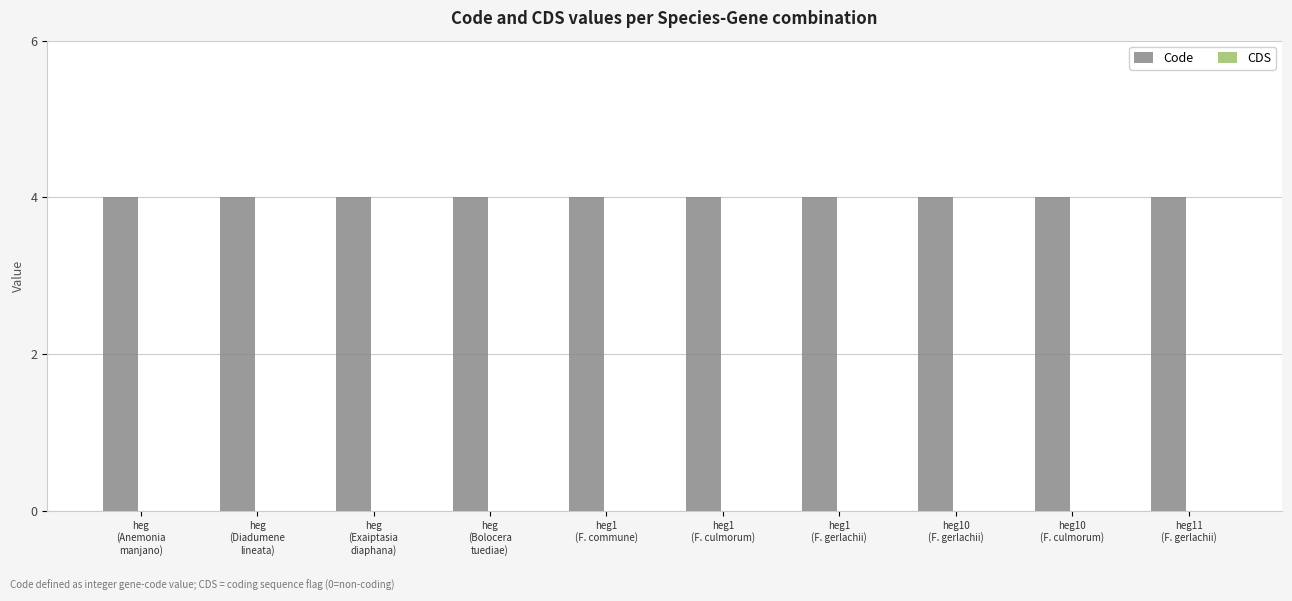

Which series has the largest total across all categories?

Code